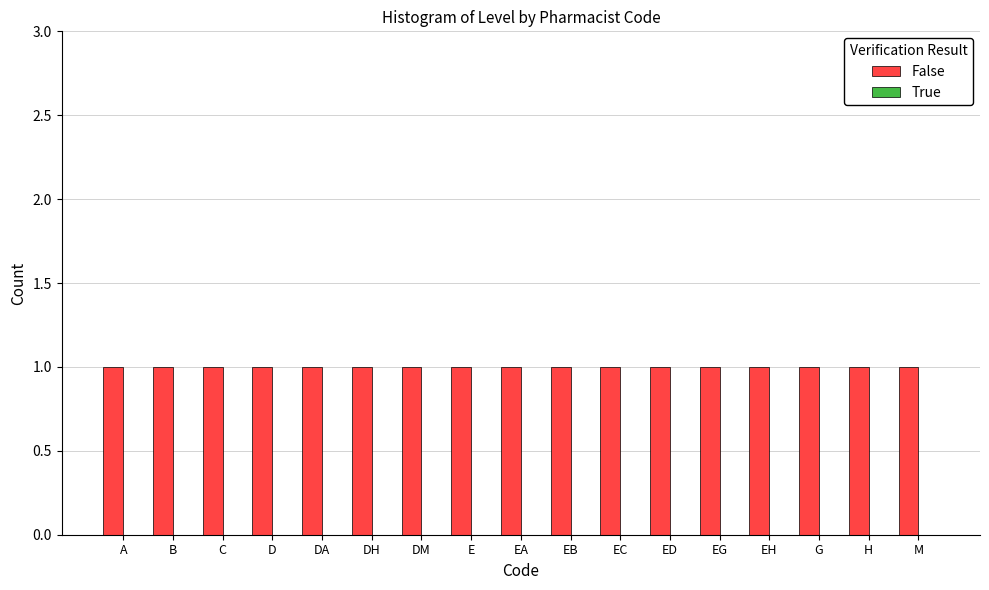

At how many categories does at least one series exceed 0?

17